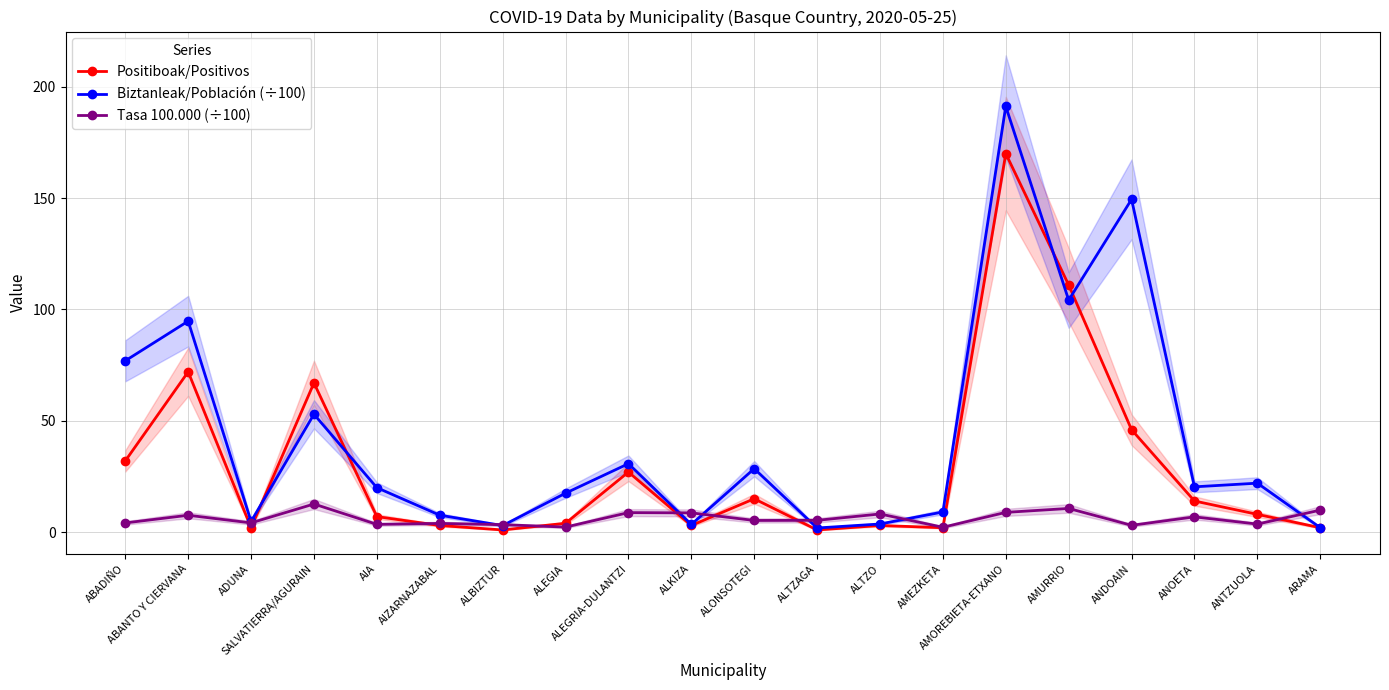

The value of Biztanleak/Población (÷100) at ALONSOTEGI is 42.2. True or false?

False